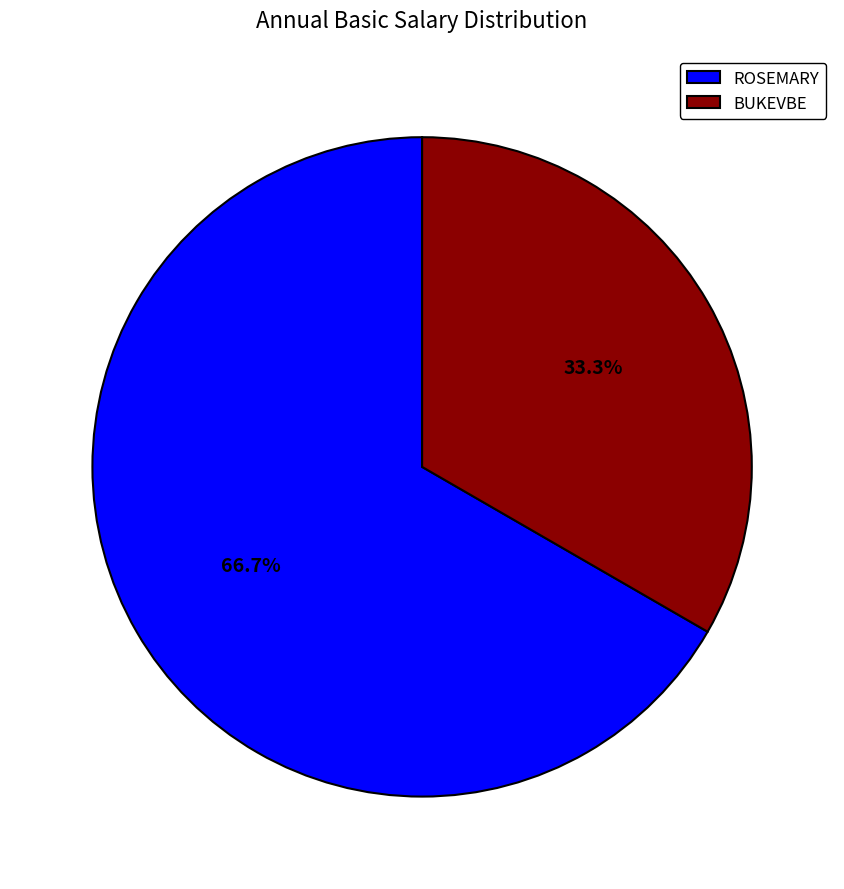

Is it true that BUKEVBE is 24% of the pie?

False